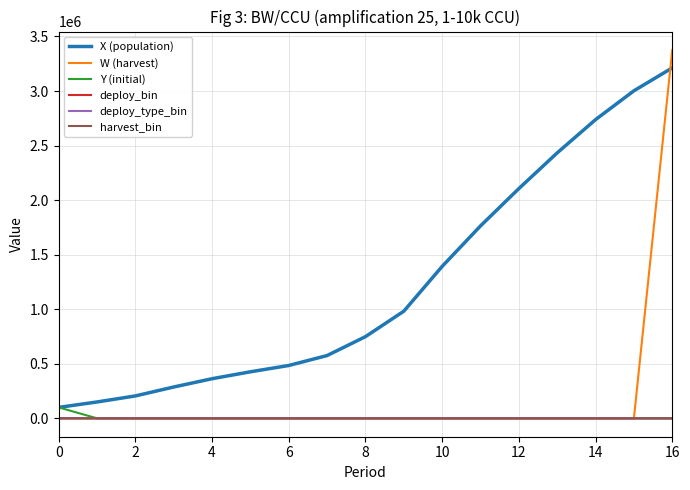

Which series has the widest spread of values?

W (harvest)